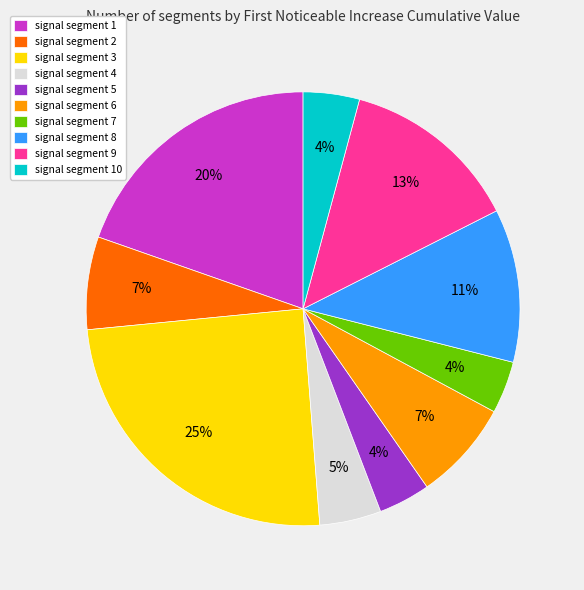

How many slices are in this pie chart?

10